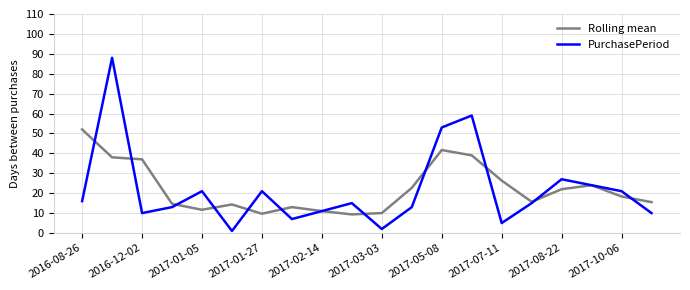

What is the greatest value displayed?

88.0